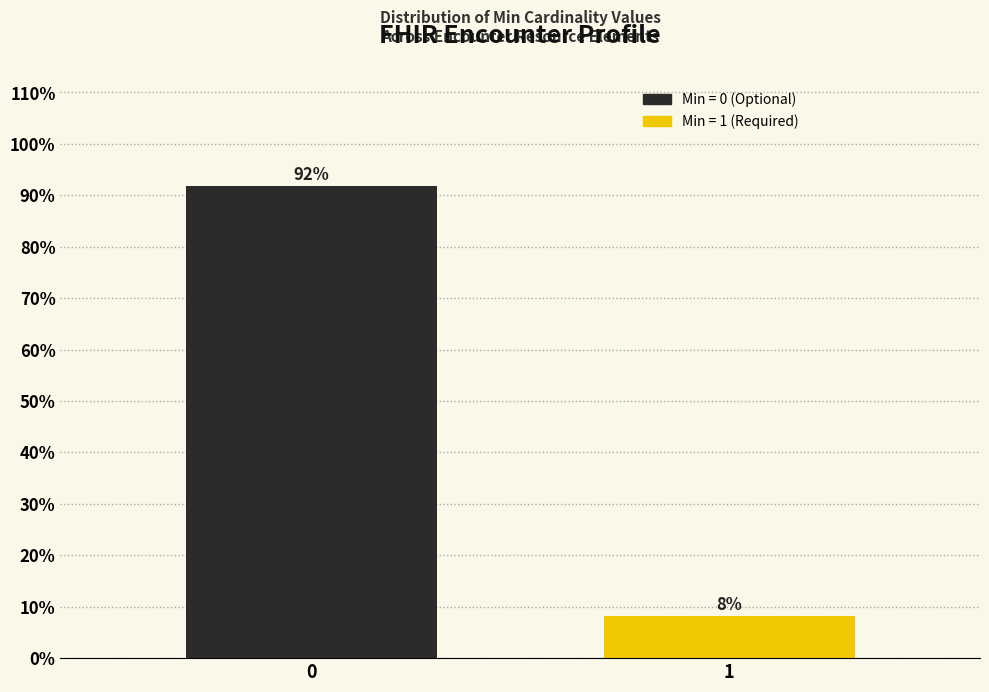

What is the sum of all values?

100.0